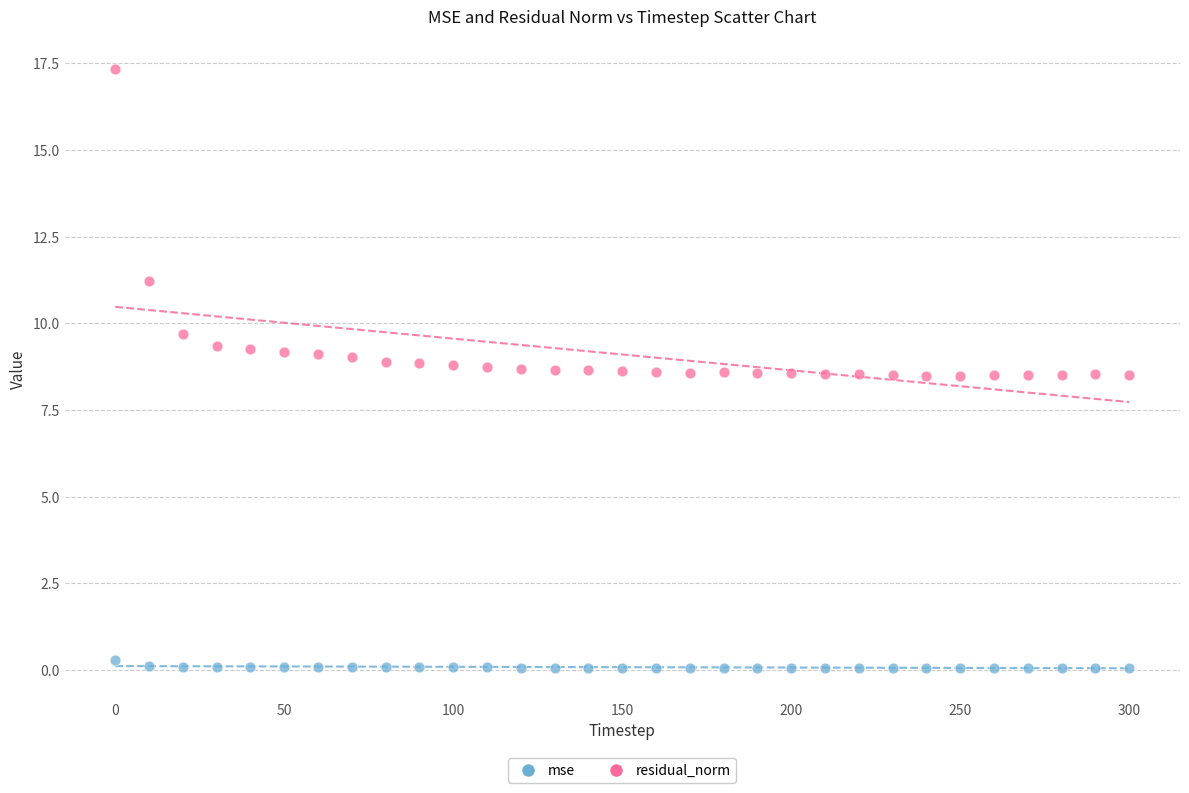

In the residual_norm series, what Y value is closest to 12?

11.2